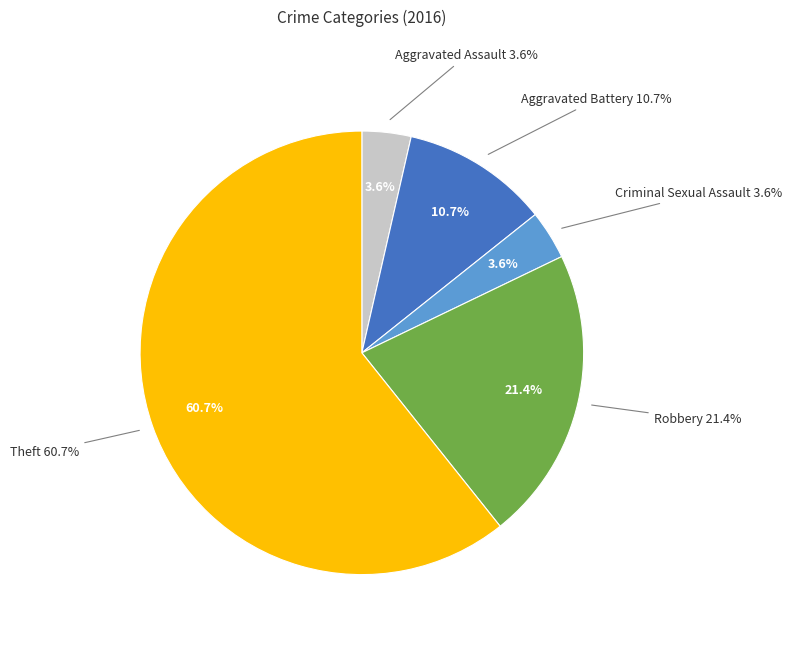

Which has a higher value, Aggravated Assault or Aggravated Battery?

Aggravated Battery